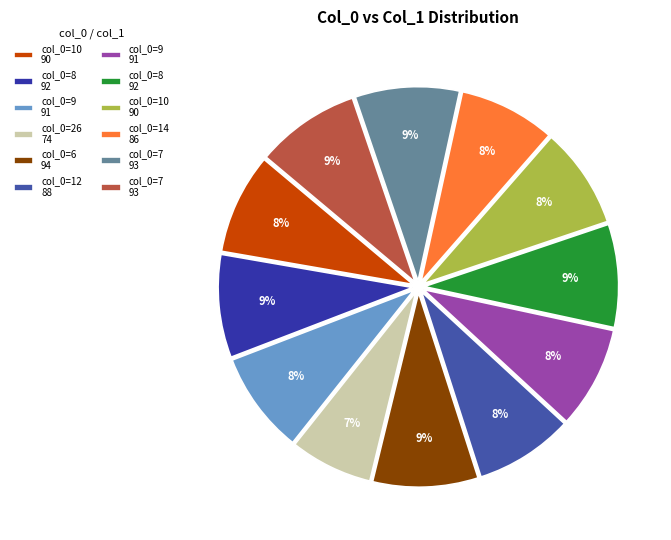

How many segments does this pie chart have?

12